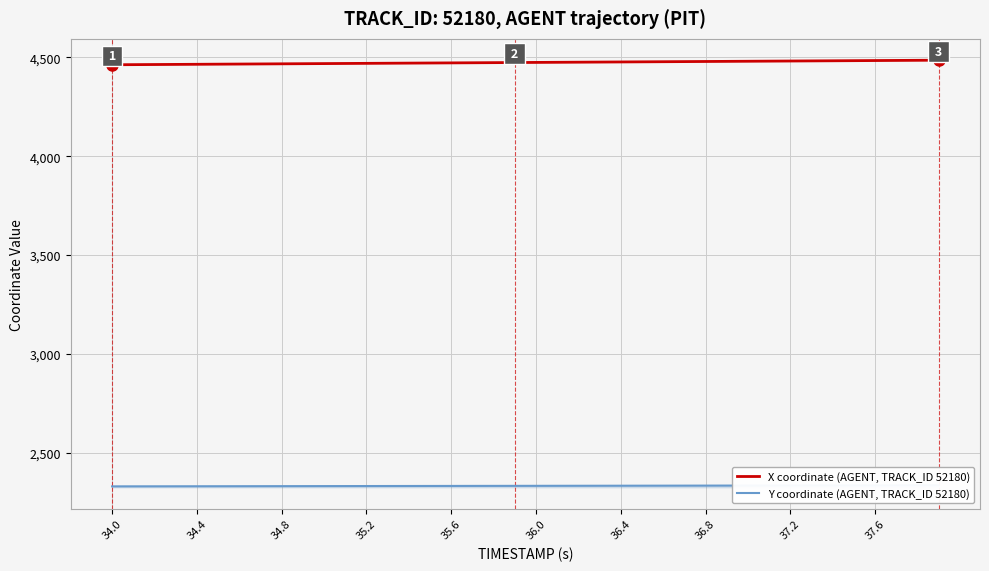

What is the minimum value for X coordinate (AGENT, TRACK_ID 52180)?

4462.6